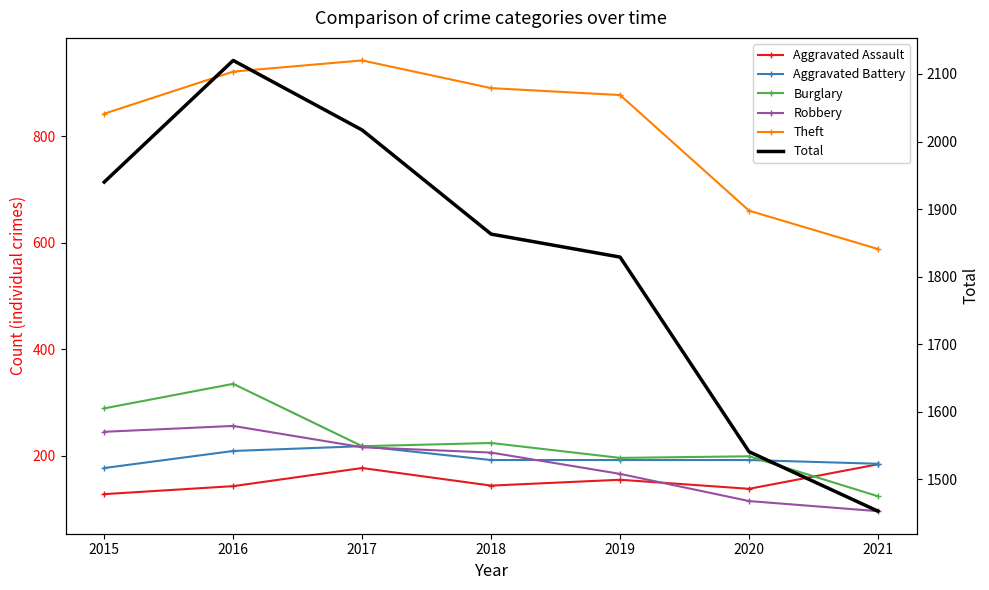

Reading right to left, extract all data points from this chart.

Aggravated Assault: 2021=184	2020=138	2019=155	2018=144	2017=177	2016=143	2015=128
Aggravated Battery: 2021=185	2020=192	2019=192	2018=192	2017=218	2016=209	2015=177
Burglary: 2021=124	2020=199	2019=196	2018=224	2017=218	2016=335	2015=289
Robbery: 2021=96	2020=115	2019=166	2018=206	2017=216	2016=256	2015=245
Theft: 2021=588	2020=660	2019=877	2018=890	2017=942	2016=921	2015=842
Total: 2021=1453	2020=1541	2019=1829	2018=1863	2017=2017	2016=2120	2015=1940